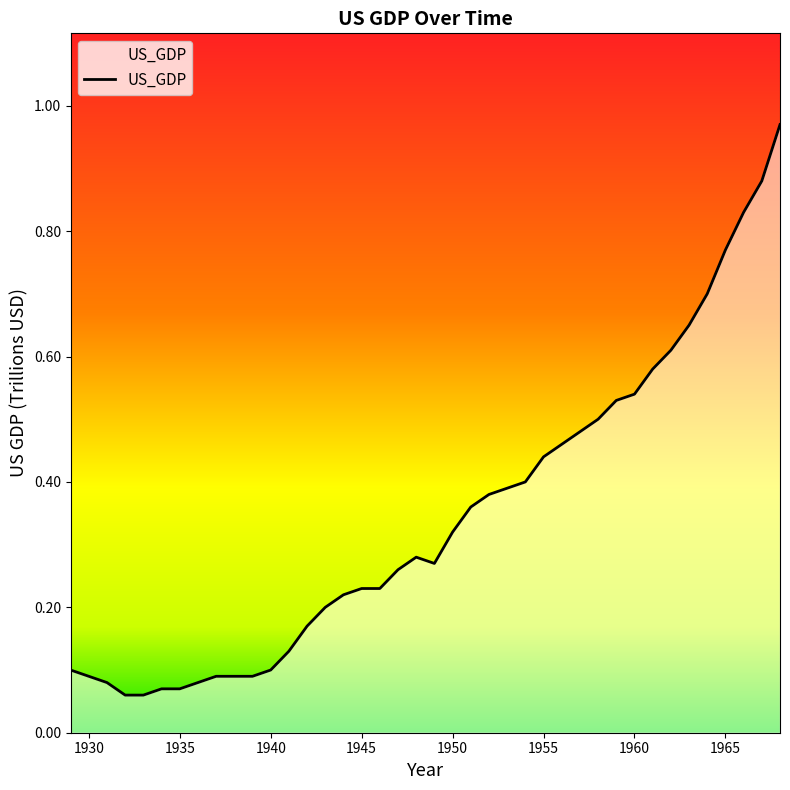

Does the chart have visible grid lines?

No